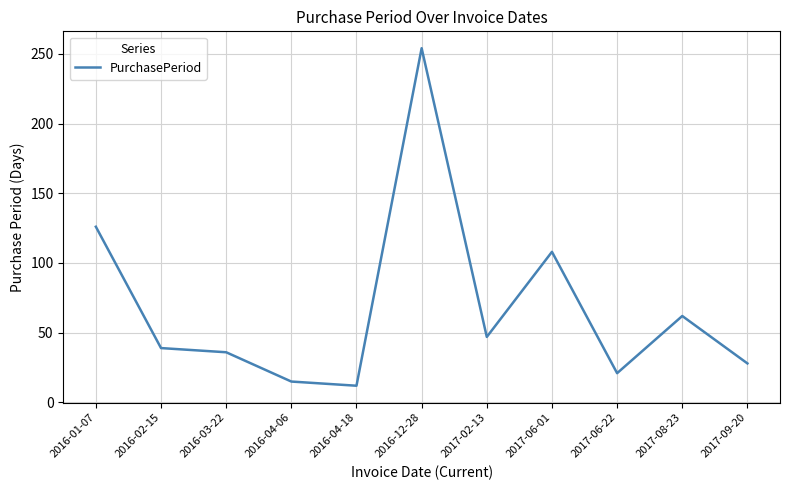

List the labels in order of value, largest first.

2016-12-28, 2016-01-07, 2017-06-01, 2017-08-23, 2017-02-13, 2016-02-15, 2016-03-22, 2017-09-20, 2017-06-22, 2016-04-06, 2016-04-18